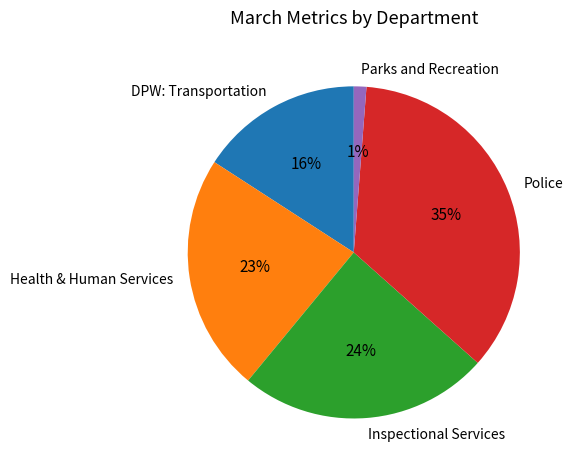

To the nearest percent, what is the combined percentage of Health & Human Services and Parks and Recreation?

24%